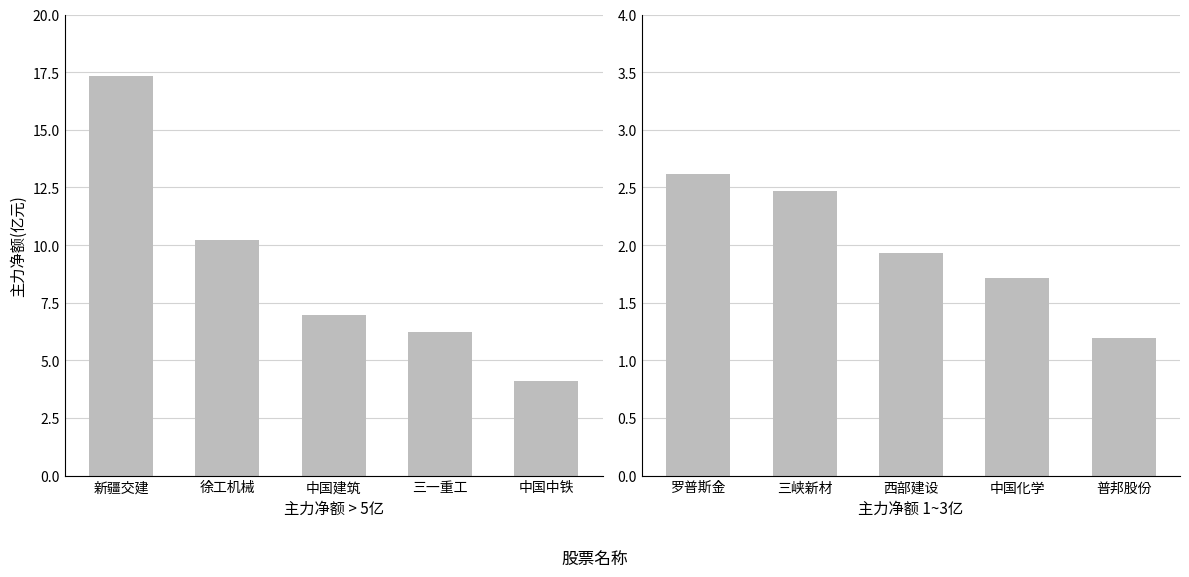

Which label corresponds to the largest value in the chart?

罗普斯金